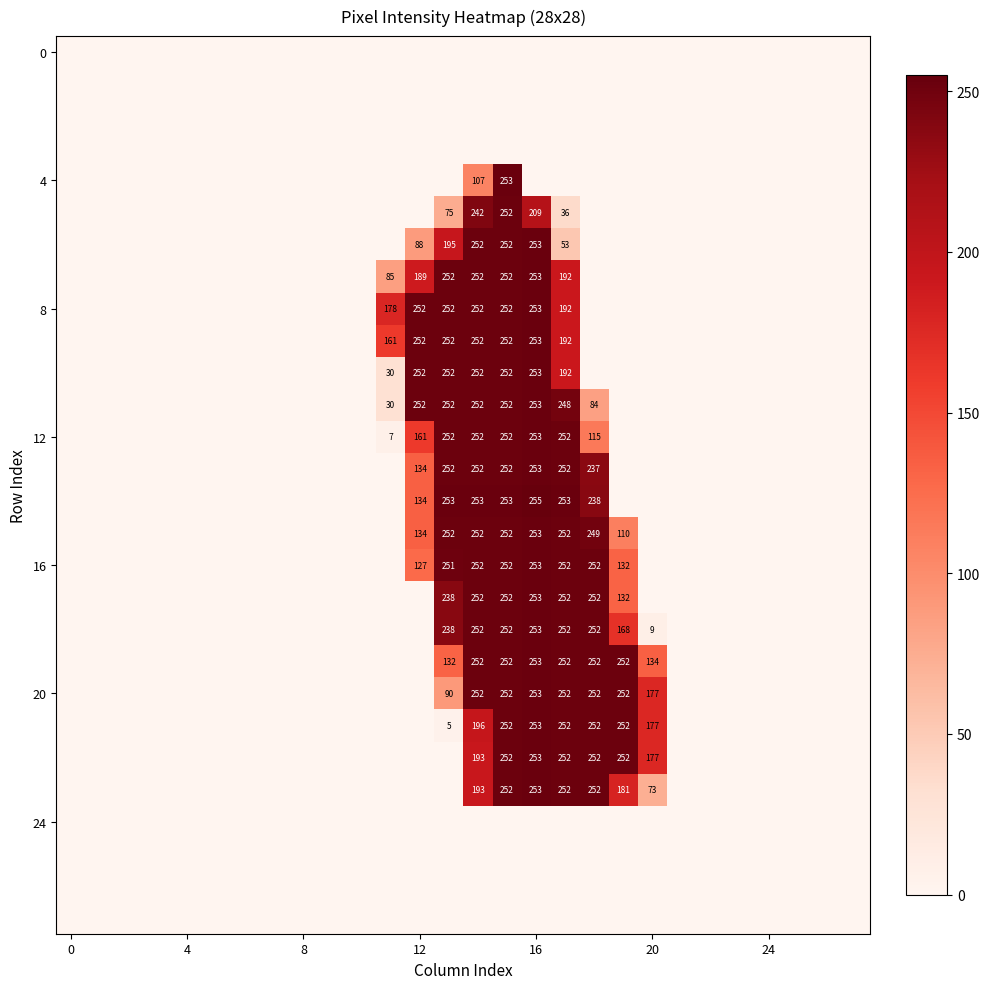

What is the maximum value shown in the chart?

255